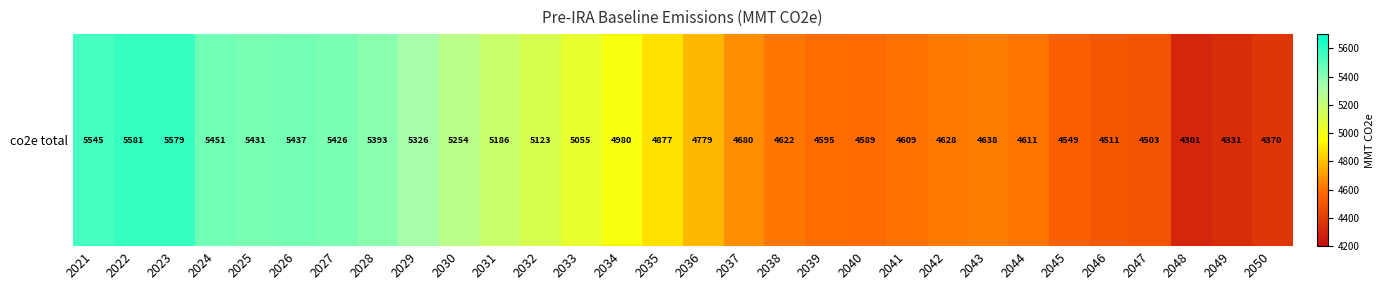

Where does the data first go above 4876?

2021